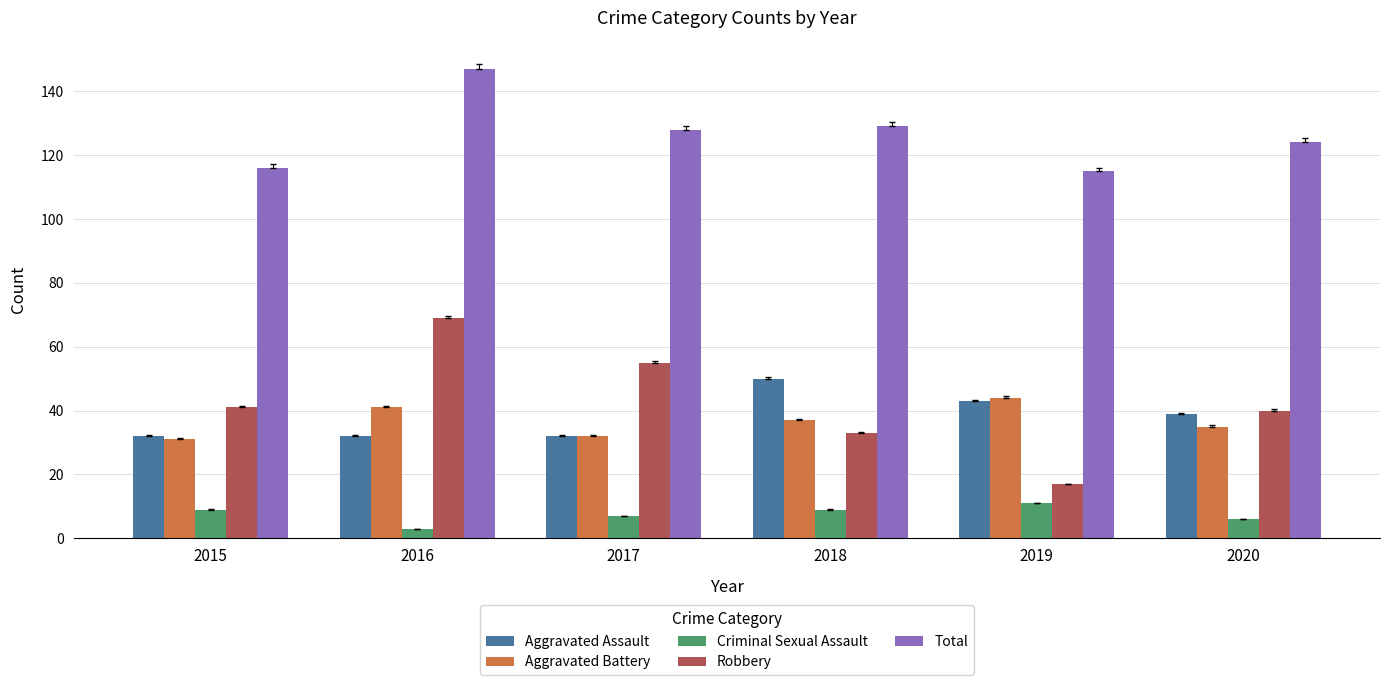

What is the value of the Criminal Sexual Assault bar at the 1st from the left?

9